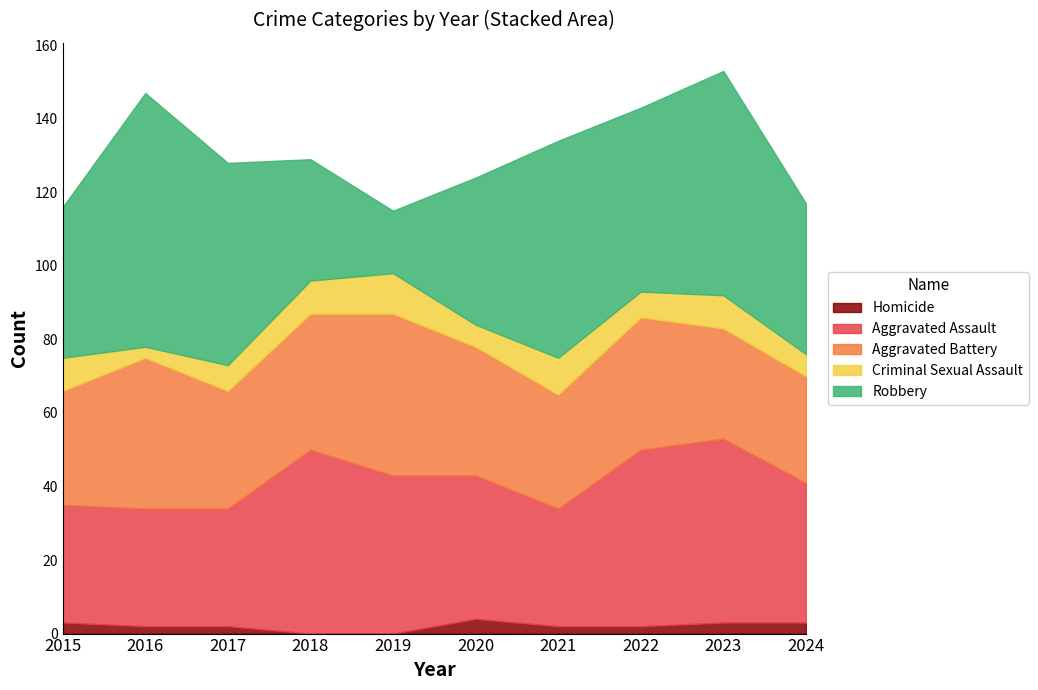

True or false: Aggravated Battery has more than 2 points higher than both neighbors.

True